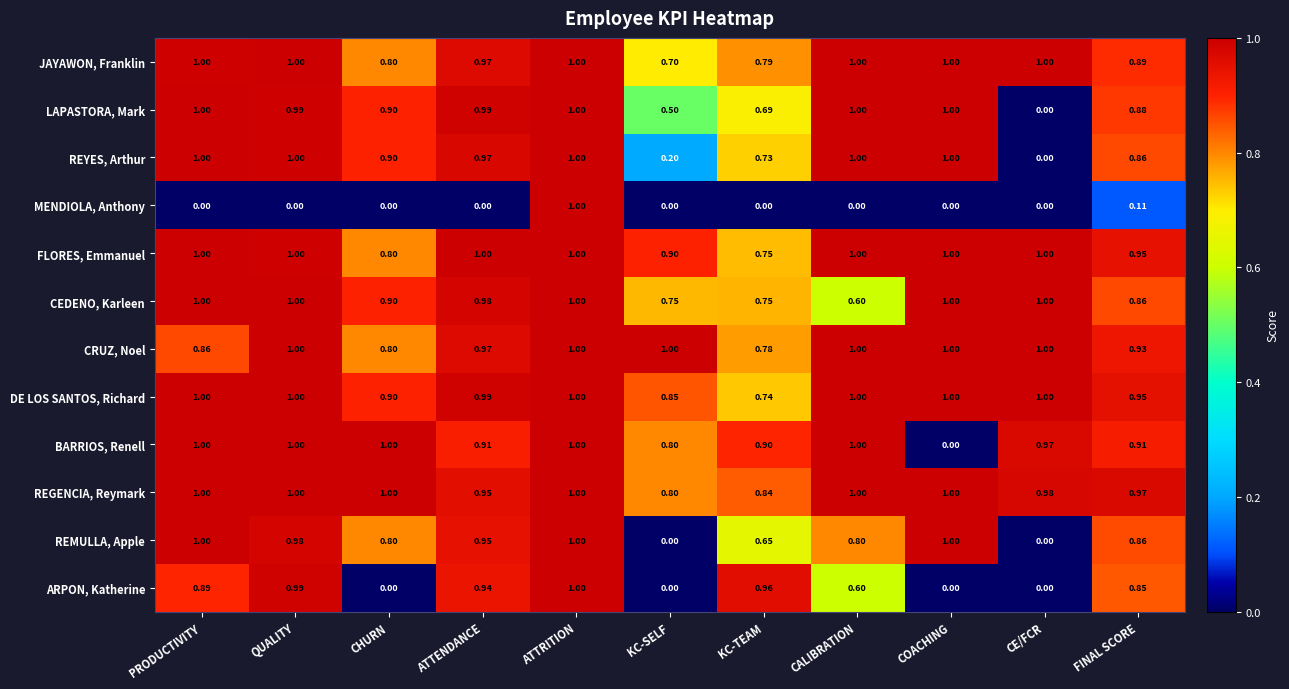

Which series changed the most between ATTRITION and CALIBRATION?

MENDIOLA, Anthony